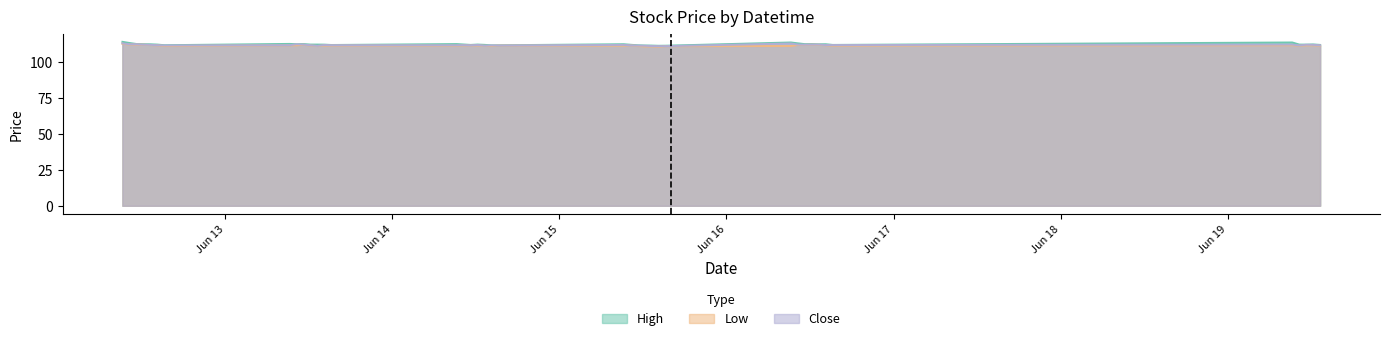

The value of High at 2023-06-16 14:15 is 112.2. True or false?

True